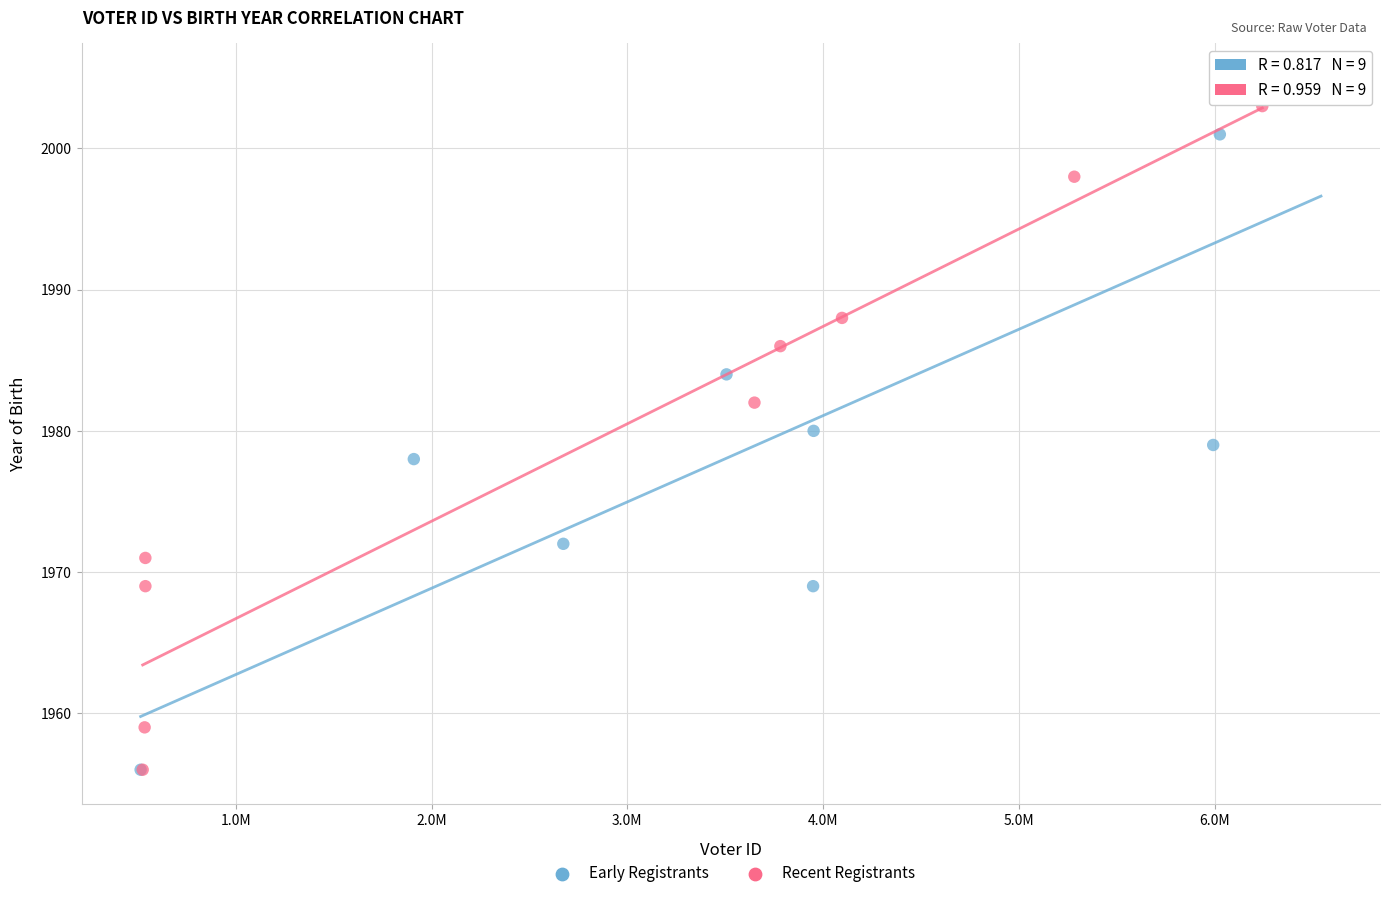

Which series contains the highest Y value?

Early Registrants